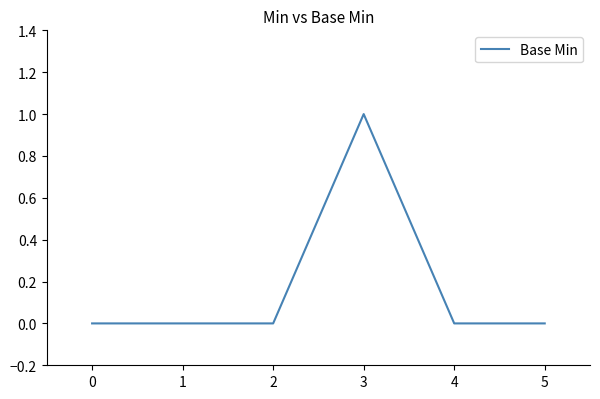

How many categories are shown in the chart?

6